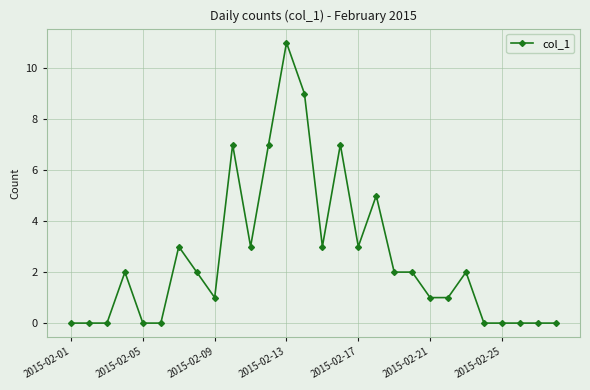

What is the maximum value shown in the chart?

11